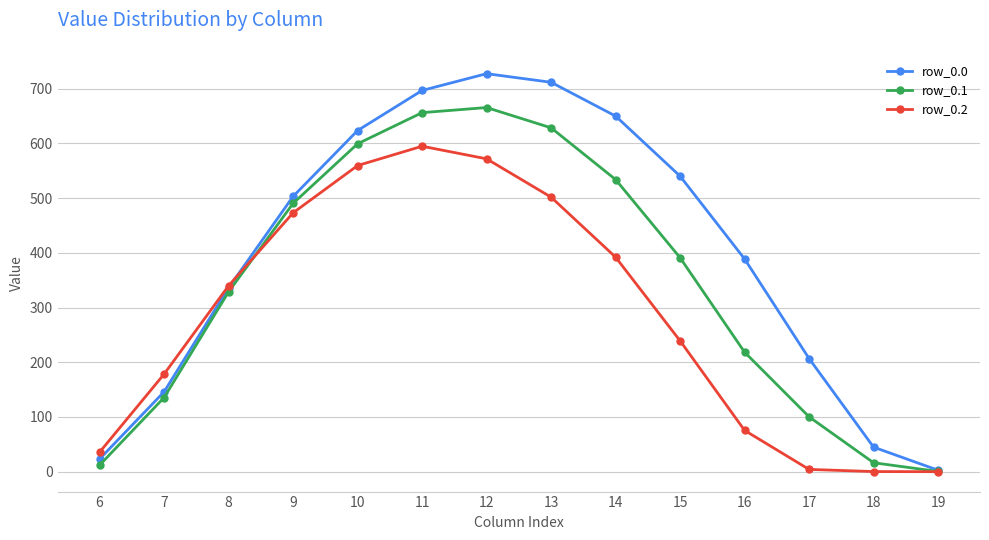

Does the chart have visible grid lines?

Yes